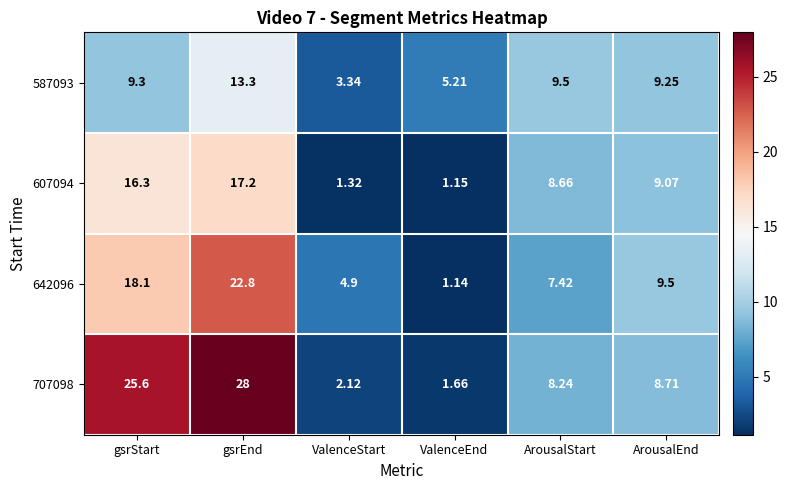

How many series are shown in this chart?

4